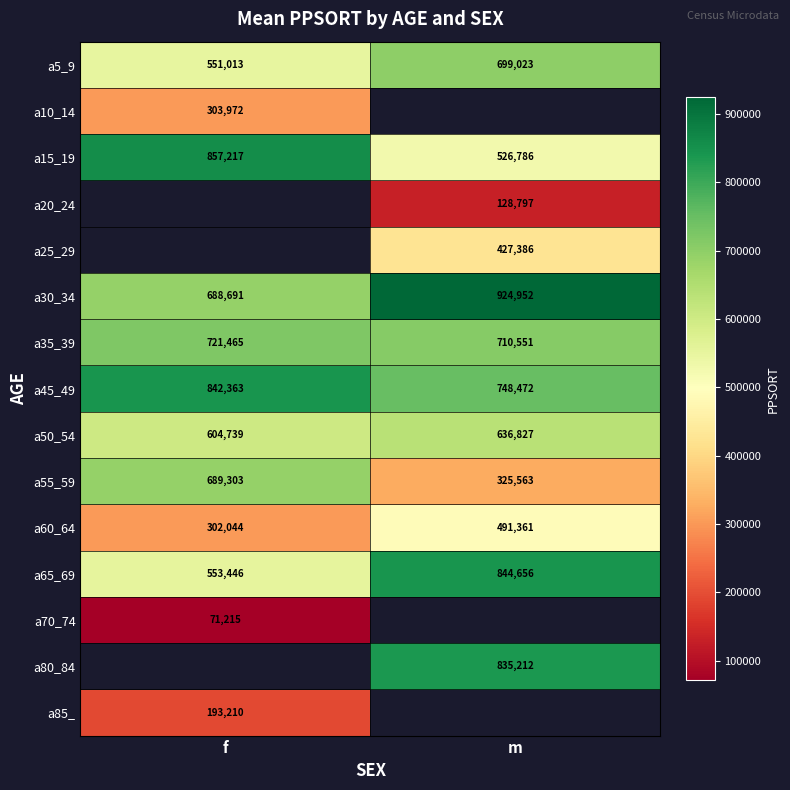

What is the average value of the a45_49 series?

795418